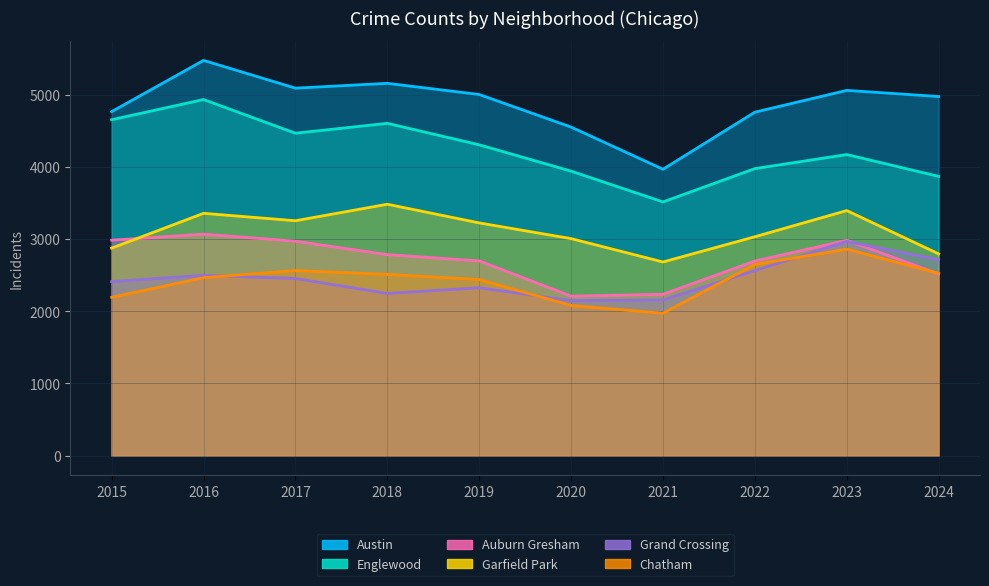

In Austin, how many points are higher than both neighbors (excluding endpoints)?

3